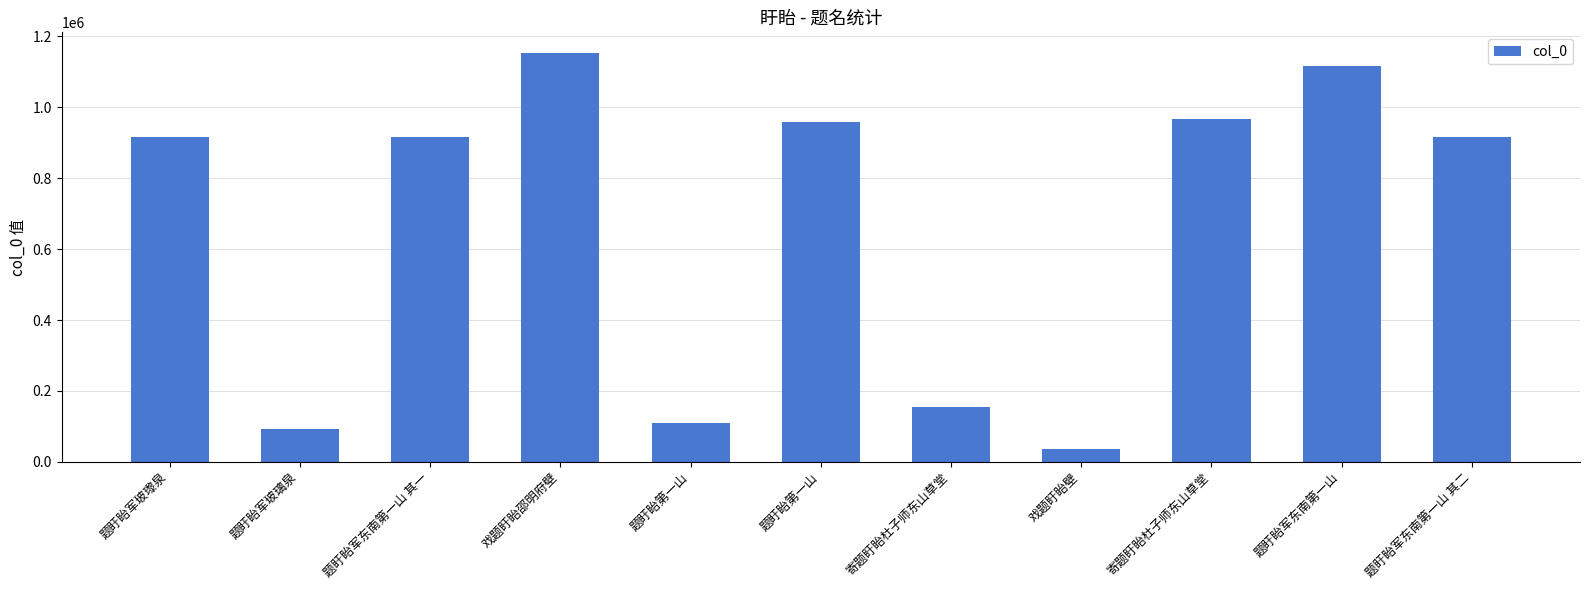

Are the bars horizontal?

No